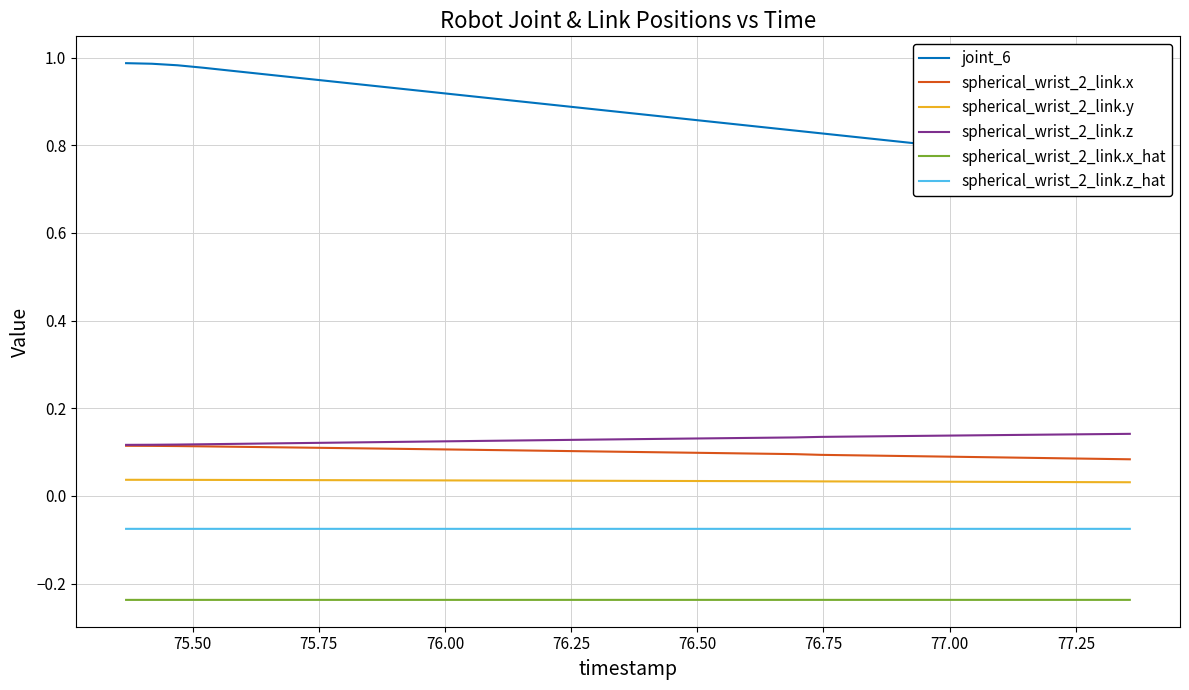

True or false: spherical_wrist_2_link.x_hat and spherical_wrist_2_link.y intersect in this chart.

False